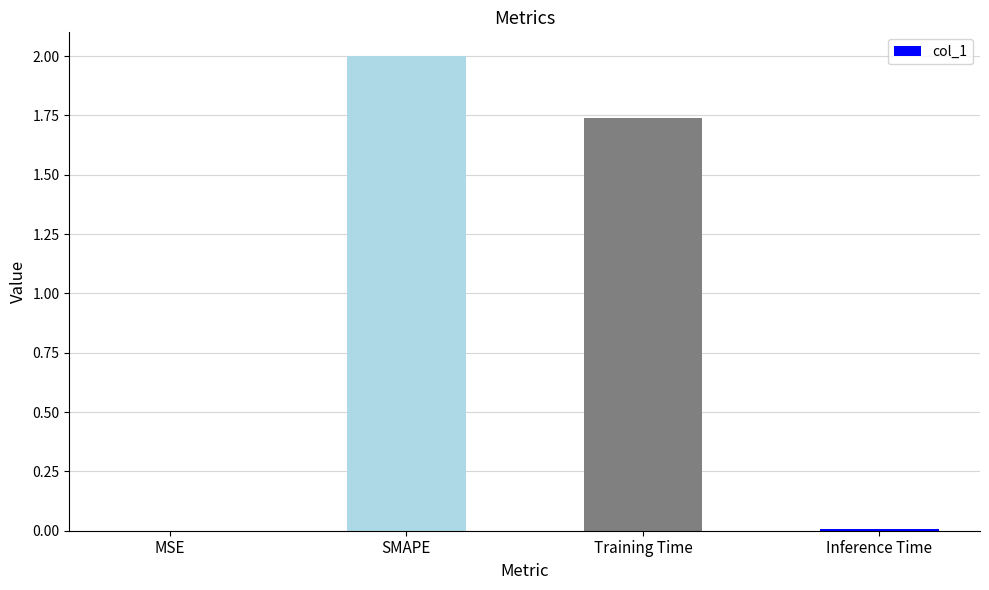

True or false: the data shows 0.5 at Training Time.

False